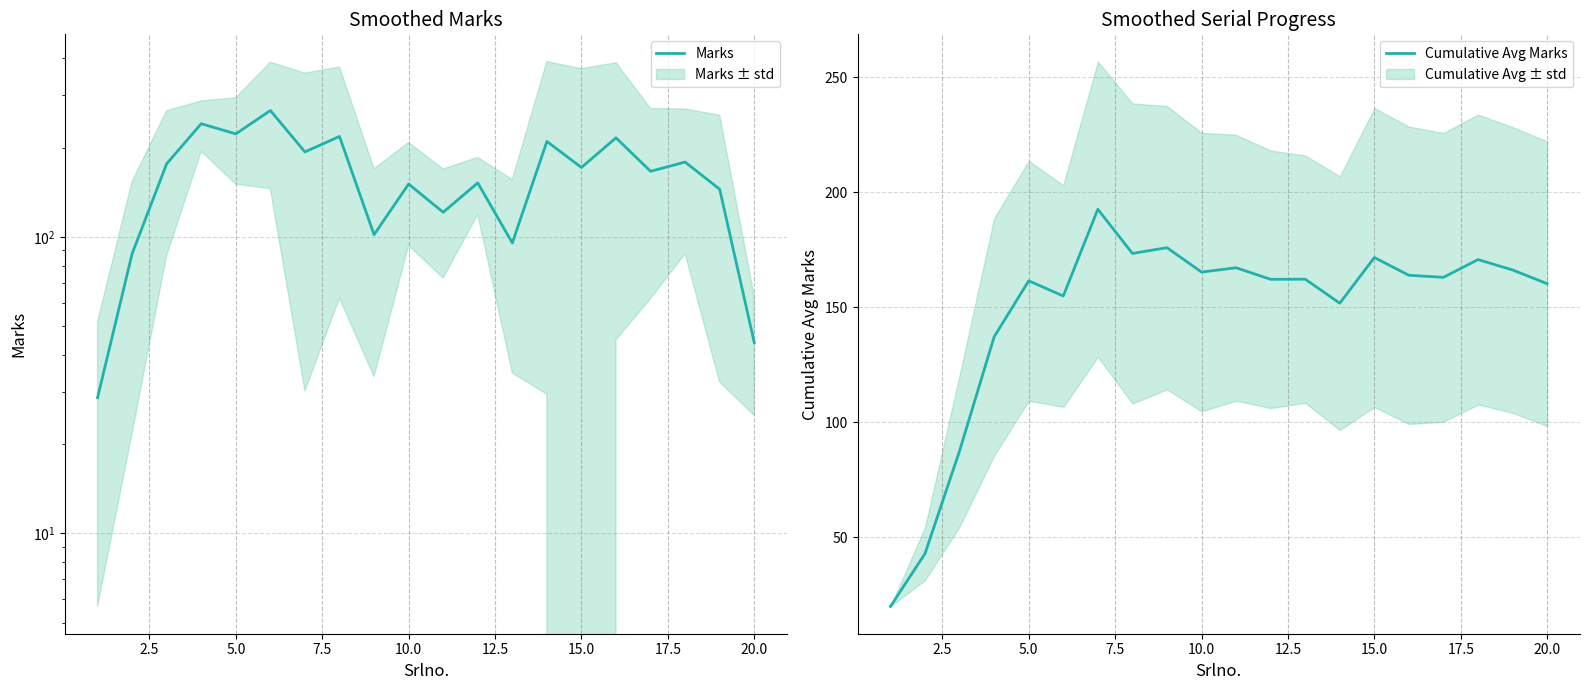

How many intersections are there between Cumulative Avg Marks and Marks?

5